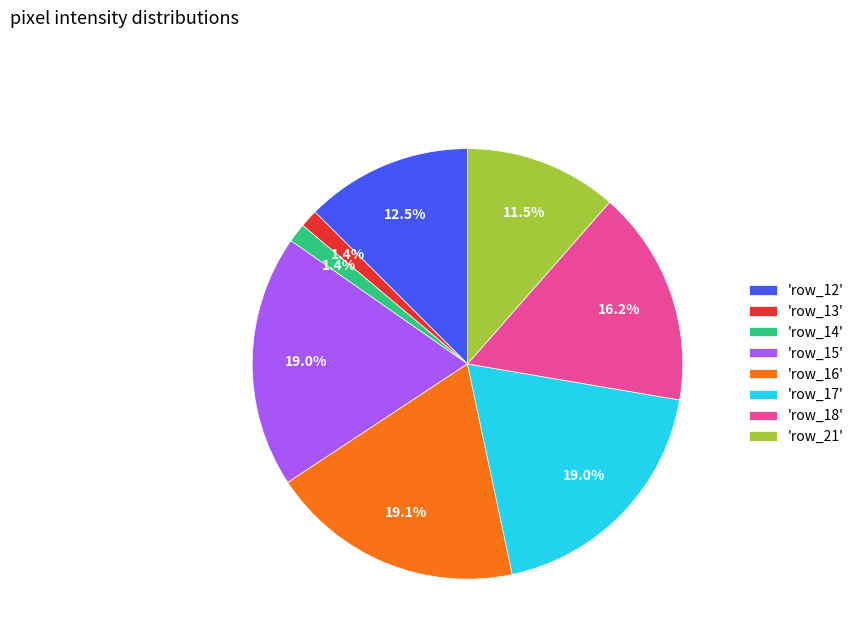

What percentage do 'row_17' and 'row_18' together represent?

35.2%